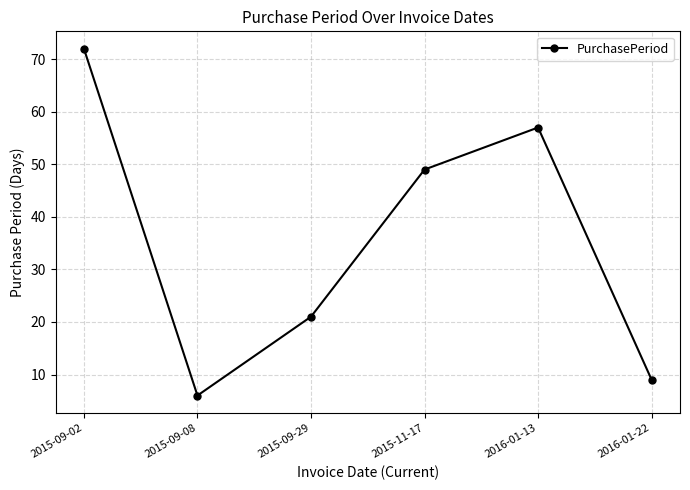

List the labels in order of value, smallest first.

2015-09-08, 2016-01-22, 2015-09-29, 2015-11-17, 2016-01-13, 2015-09-02